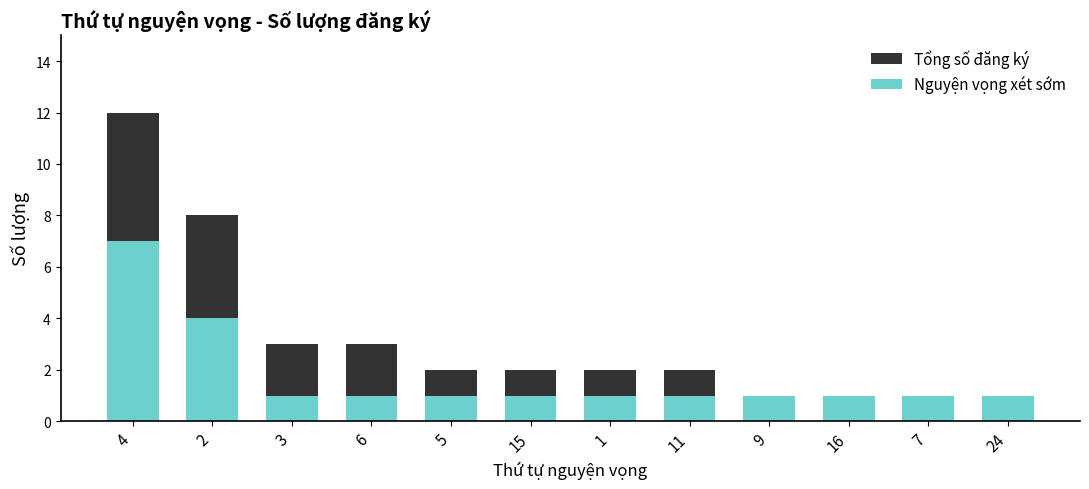

At which label is Tổng số đăng ký closest to 6?

2